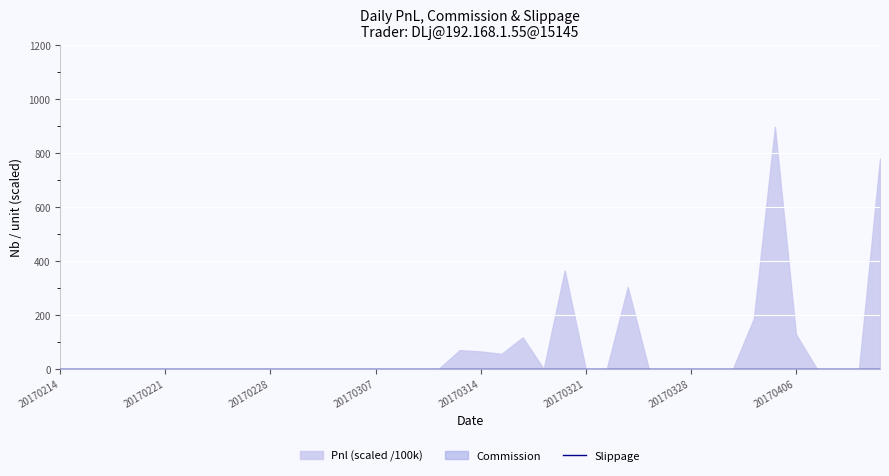

Which has a higher value, 20170301 or 20170302?

20170301